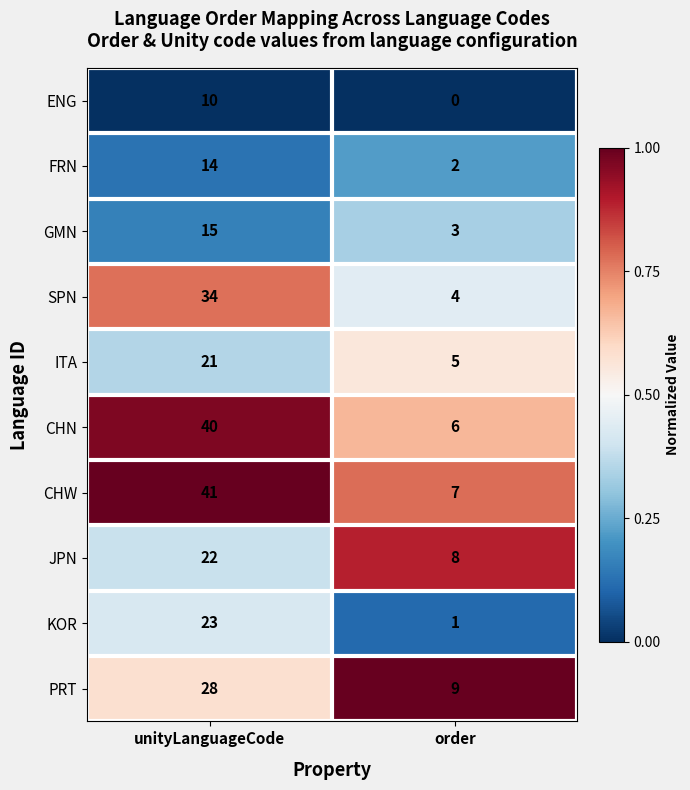

Reading left to right, transcribe all the data shown in this chart.

ENG: unityLanguageCode=10	order=0
FRN: unityLanguageCode=14	order=2
GMN: unityLanguageCode=15	order=3
SPN: unityLanguageCode=34	order=4
ITA: unityLanguageCode=21	order=5
CHN: unityLanguageCode=40	order=6
CHW: unityLanguageCode=41	order=7
JPN: unityLanguageCode=22	order=8
KOR: unityLanguageCode=23	order=1
PRT: unityLanguageCode=28	order=9